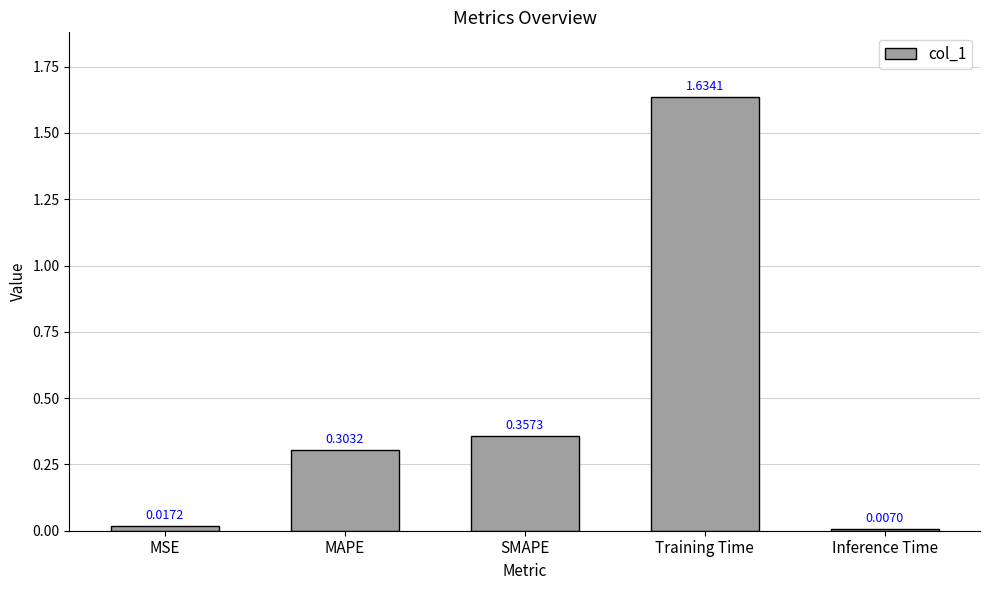

Which has a higher value, MAPE or Training Time?

Training Time